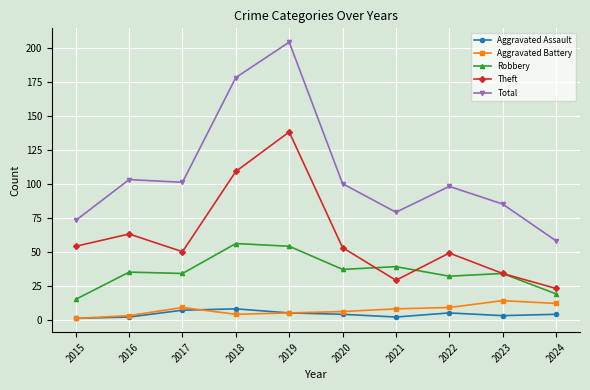

Which category has the highest value across all series?

2019